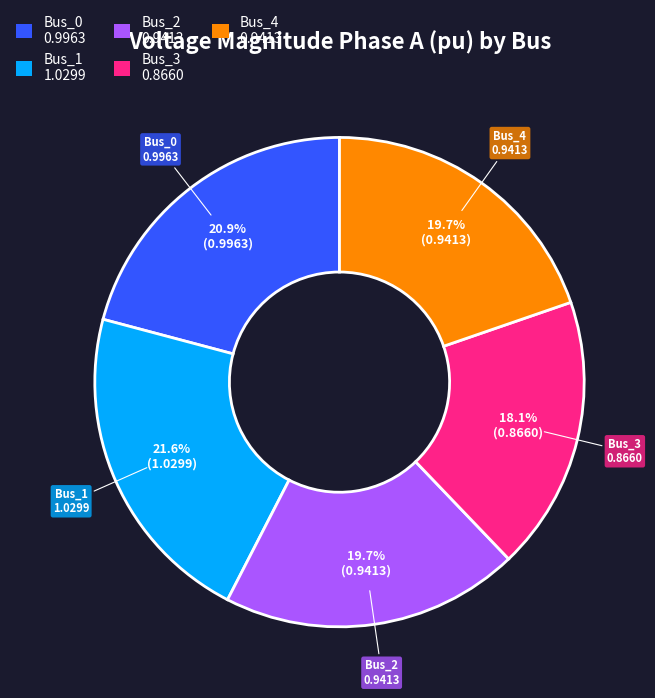

Does Bus_4 represent more than half of the total?

No